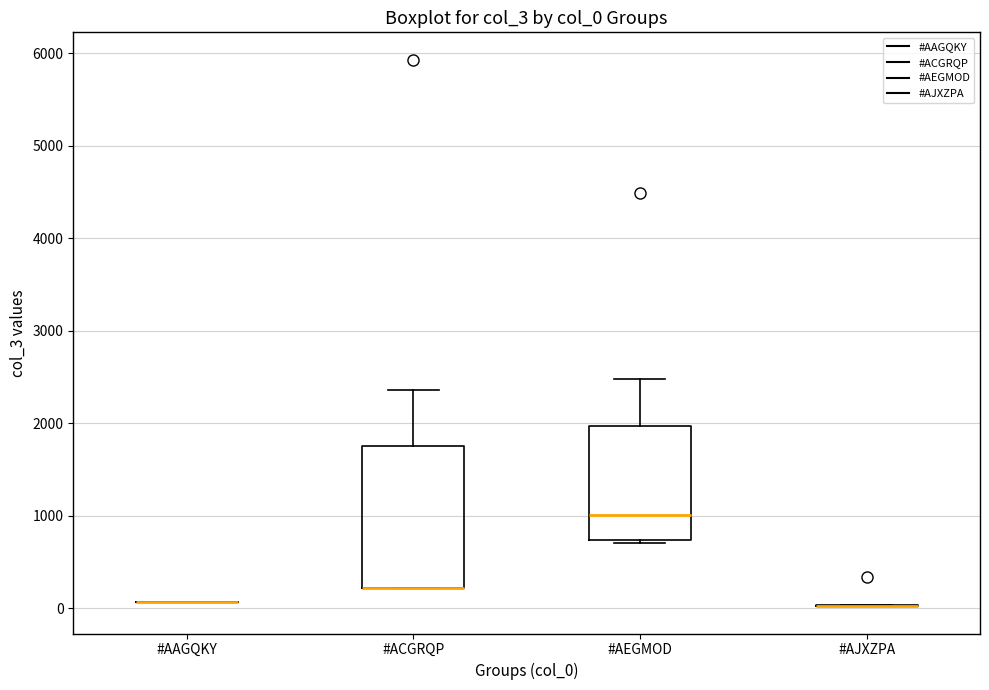

Reading left to right, transcribe this box plot: for each box, give where its median line is, the range the box spans, and where its two whiskers end, as read against the y-axis. The values are not printed on the chart, so give them approximately, as read against the axis.

#AAGQKY: box collapsed to a line at 100, whiskers 100 to 100
#ACGRQP: median 200 (drawn on the box's lower edge), box 200 to 1800, whiskers 200 to 2400
#AEGMOD: median 1000, box 700 to 2000, whiskers 700 (just below the box's lower edge) to 2500
#AJXZPA: box collapsed to a line at 0, whiskers 0 to 0